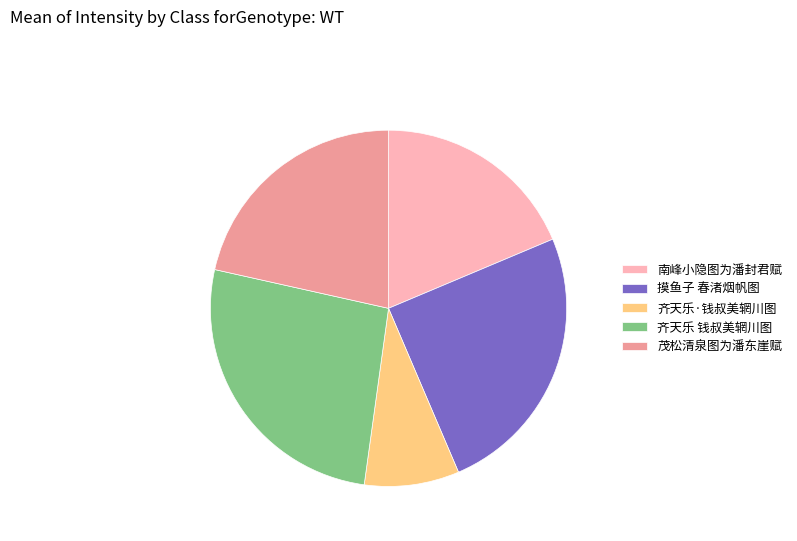

How many slices are in this pie chart?

5